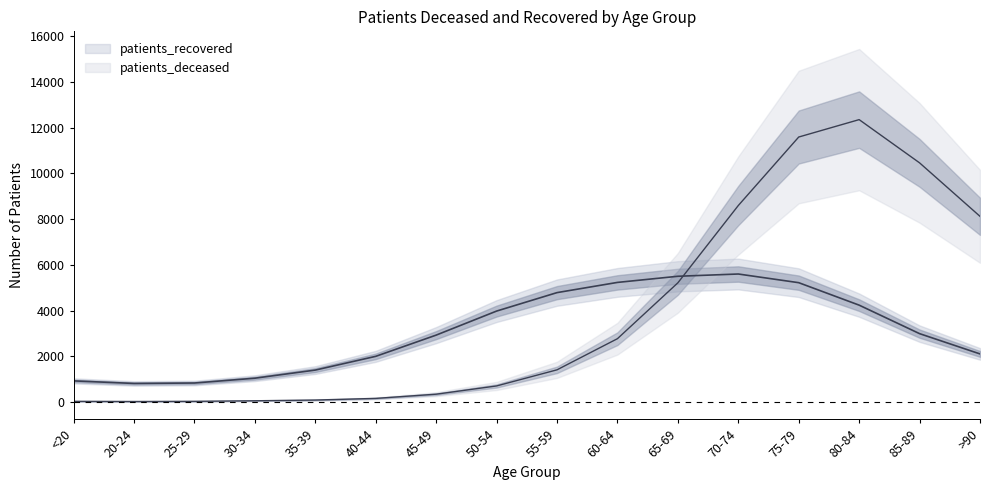

Where is the first local minimum?

20-24